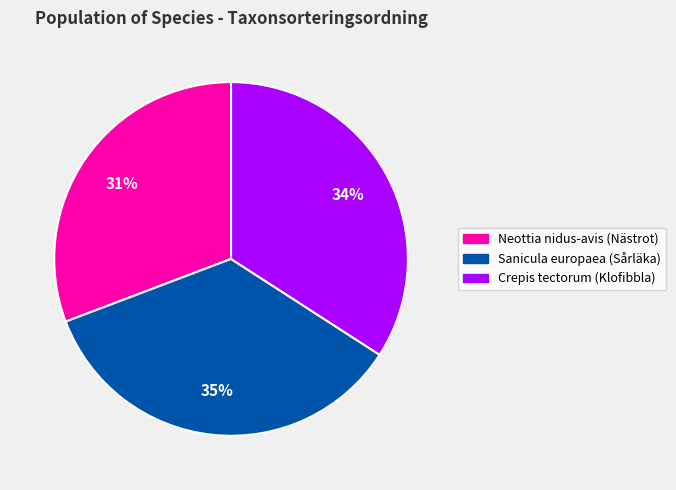

What is the ratio of the value at Neottia nidus-avis (Nästrot) to the value at Crepis tectorum (Klofibbla)?

0.9